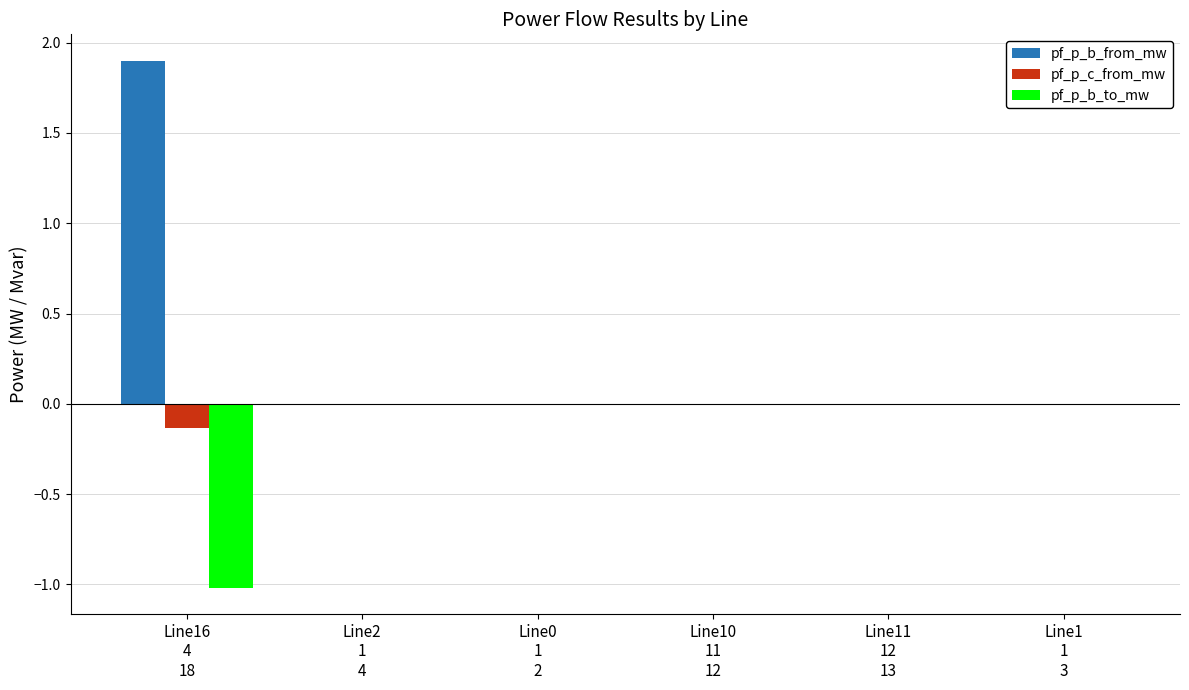

The value of pf_p_b_to_mw at Line16
4
18 is -1.0. True or false?

True